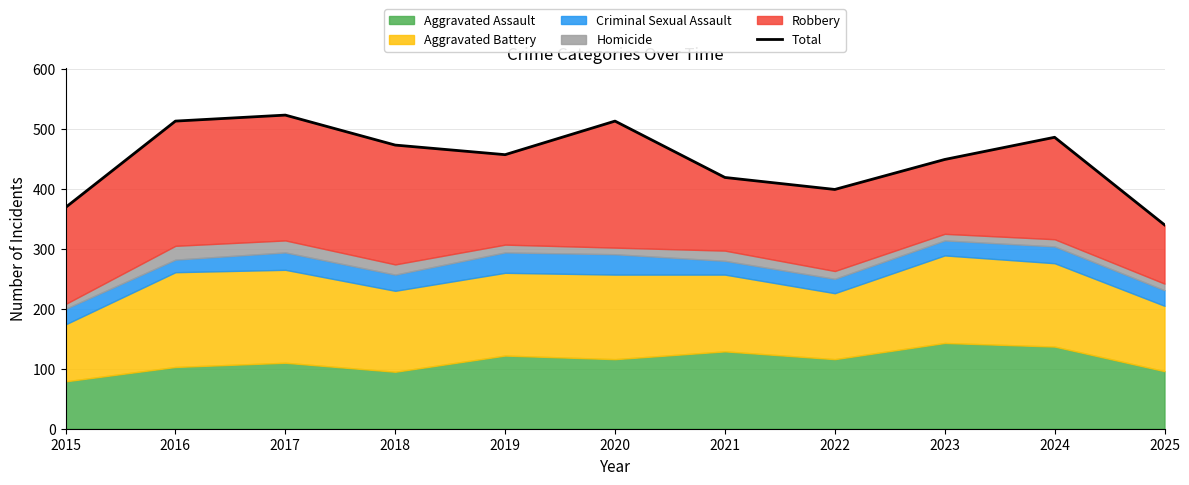

How many lines are shown in the chart?

1